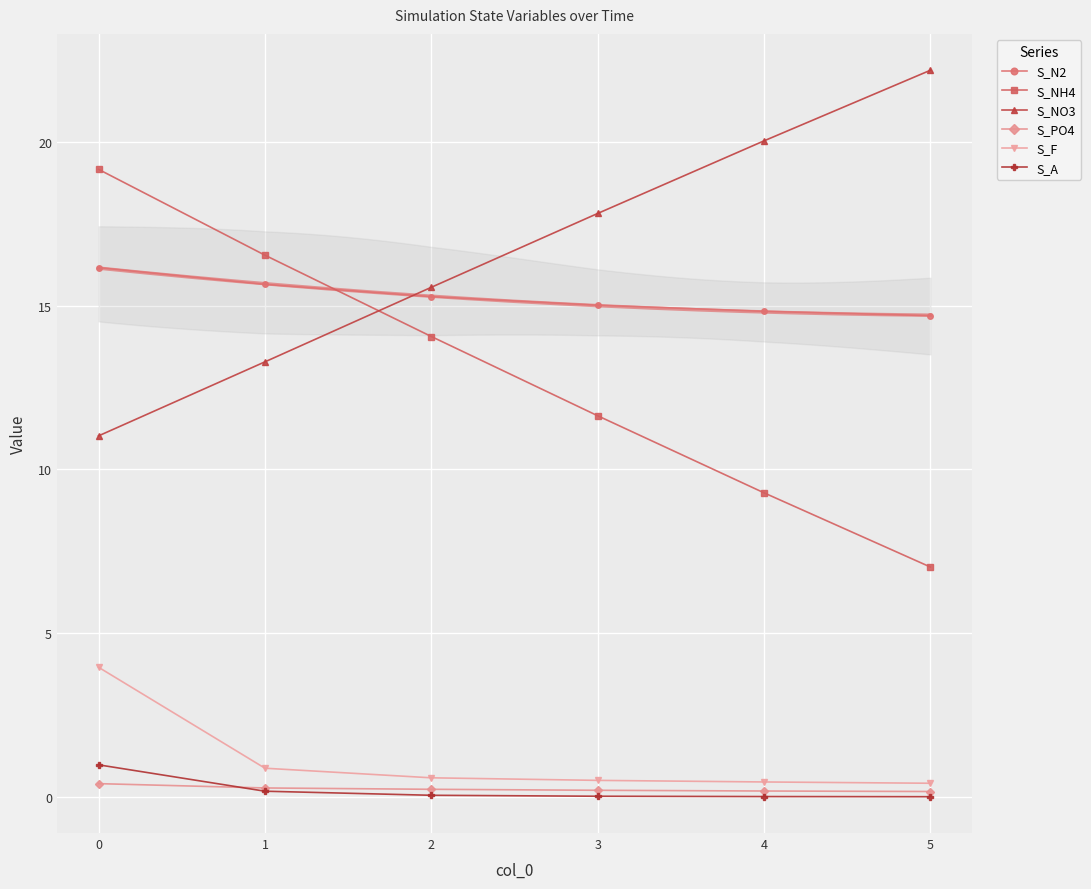

Reading right to left, extract all data points from this chart.

S_N2: 14.7	14.8	15.0	15.3	15.7	16.2
S_NH4: 7.0	9.3	11.6	14.1	16.5	19.2
S_NO3: 22.2	20.0	17.8	15.6	13.3	11.0
S_PO4: 0.2	0.2	0.2	0.2	0.3	0.4
S_F: 0.4	0.5	0.5	0.6	0.9	4.0
S_A: 0.0	0.0	0.0	0.1	0.2	1.0